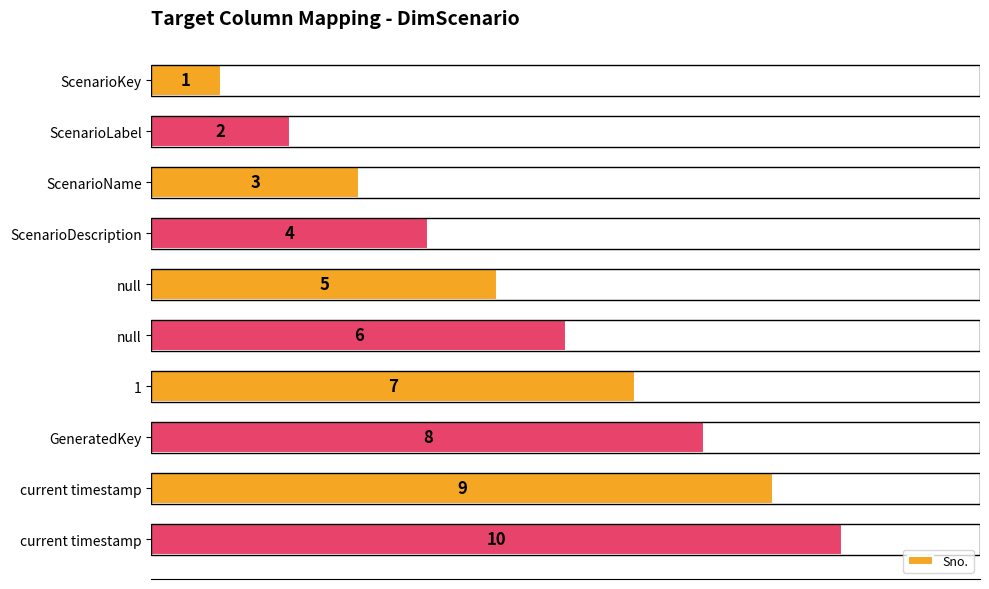

Are the bars horizontal?

Yes